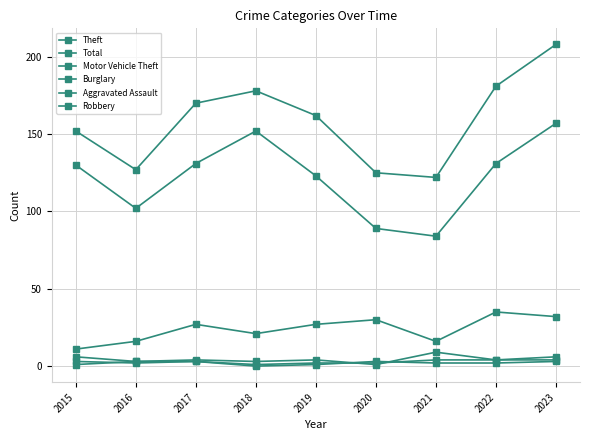

How many series are shown in this chart?

6